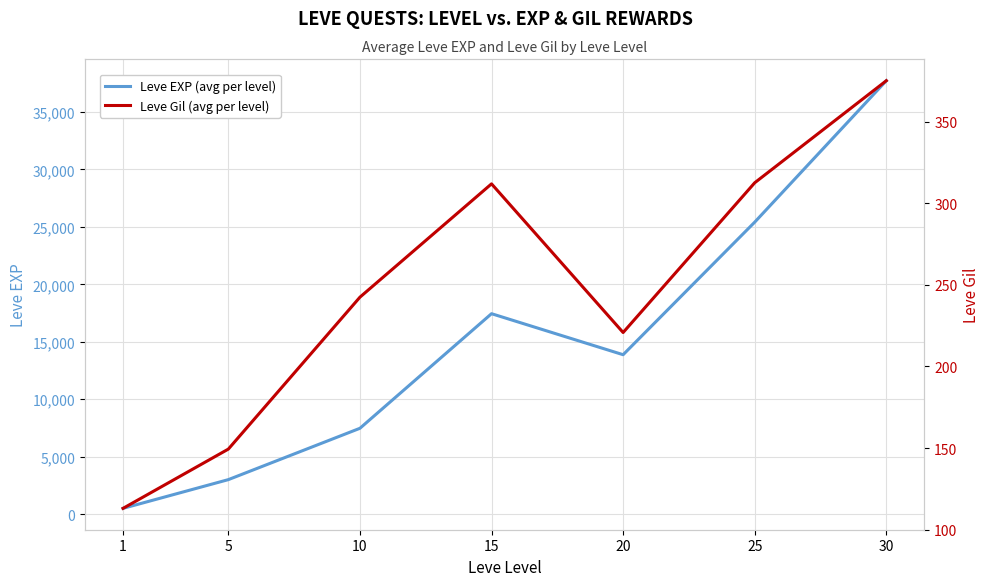

What is the lowest value of the Leve EXP (avg per level) series?

510.2